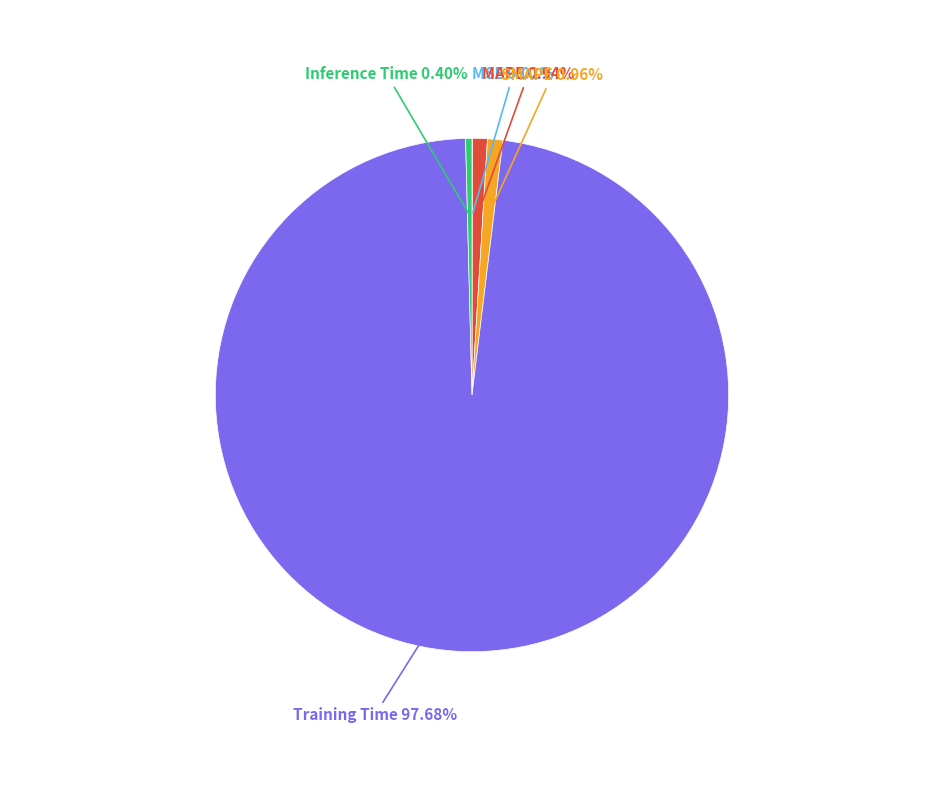

Is there any slice that represents more than half of the pie?

Yes